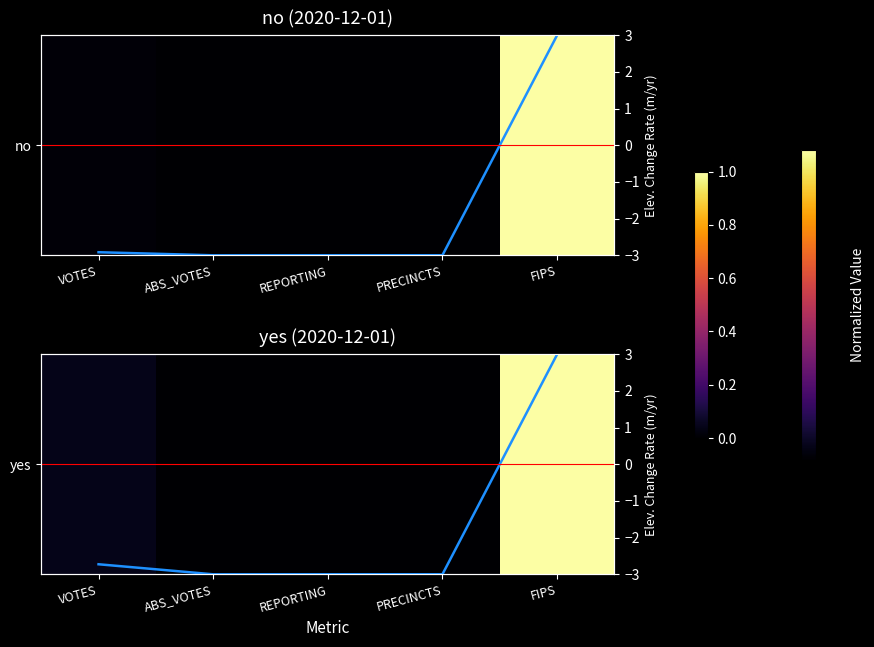

Is it true that no trend equals 3.0 at FIPS?

True